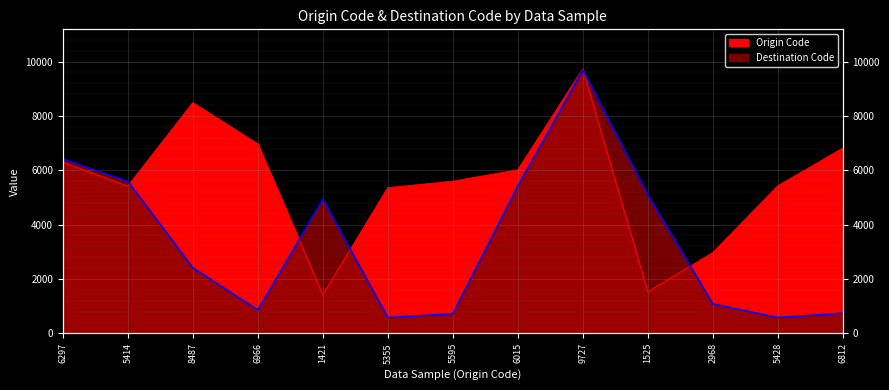

What is the difference between the highest and lowest values at 1421?

3514